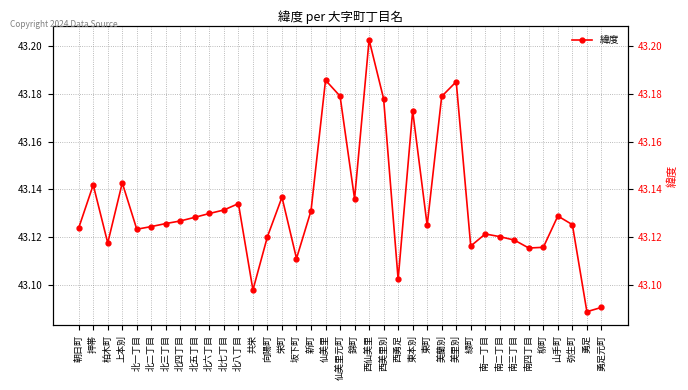

Reading left to right, list all the values displayed in this chart.

43.1	43.1	43.1	43.1	43.1	43.1	43.1	43.1	43.1	43.1	43.1	43.1	43.1	43.1	43.1	43.1	43.1	43.2	43.2	43.1	43.2	43.2	43.1	43.2	43.1	43.2	43.2	43.1	43.1	43.1	43.1	43.1	43.1	43.1	43.1	43.1	43.1